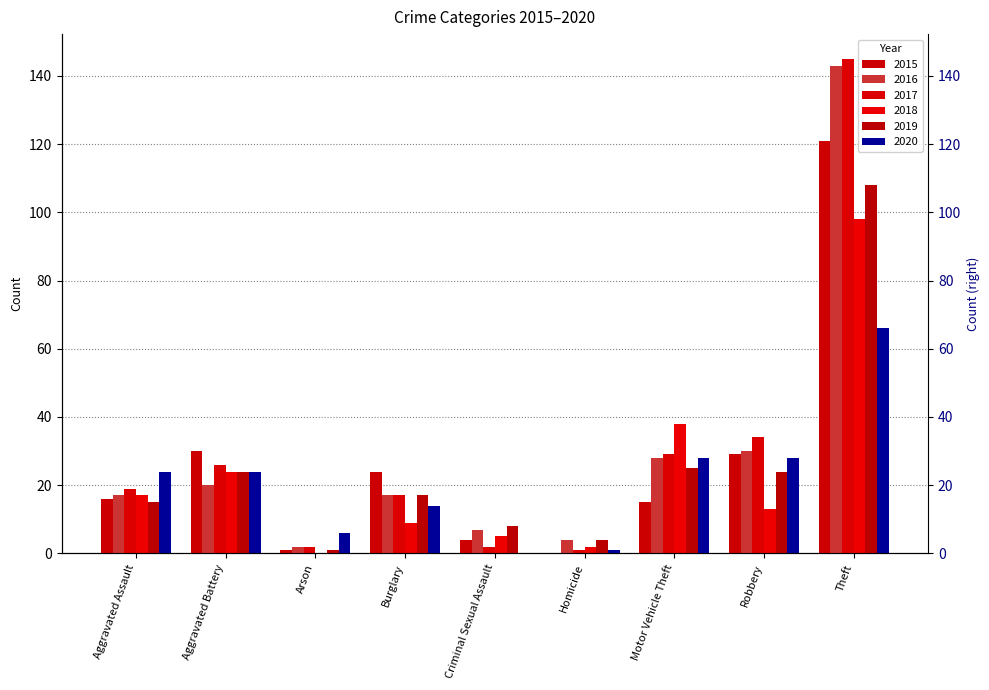

What are all the series names shown in the legend?

2015, 2016, 2017, 2018, 2019, 2020